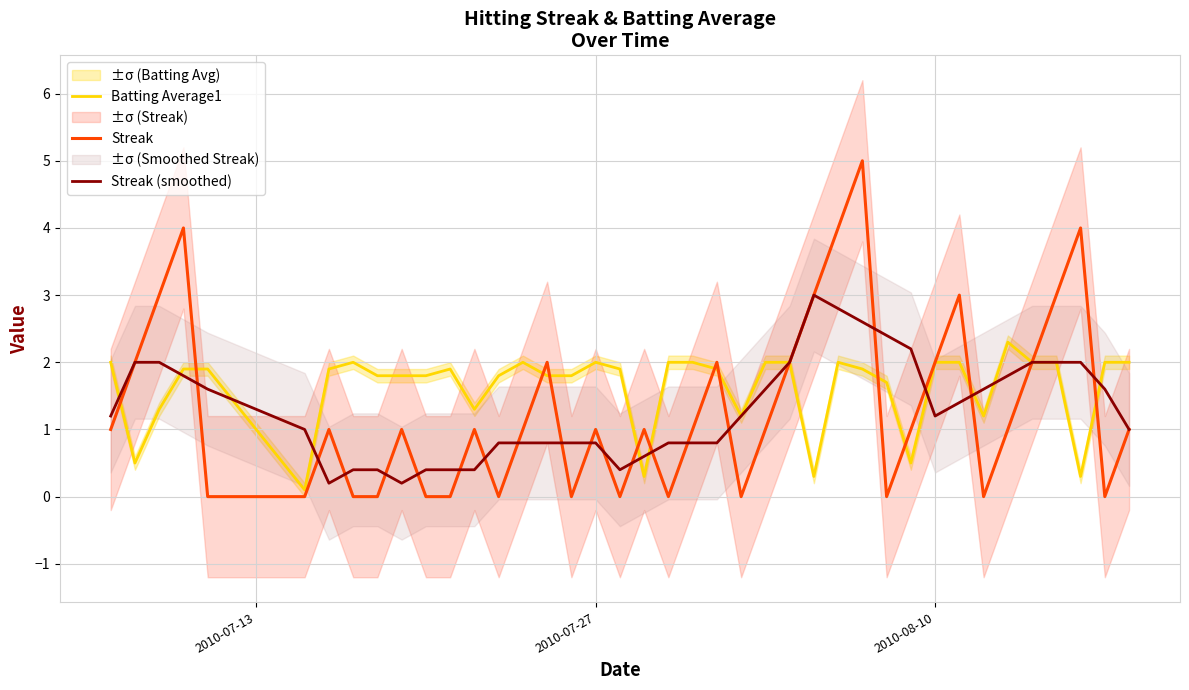

What is the difference between the maximum and second lowest values in the Streak series?

5.0